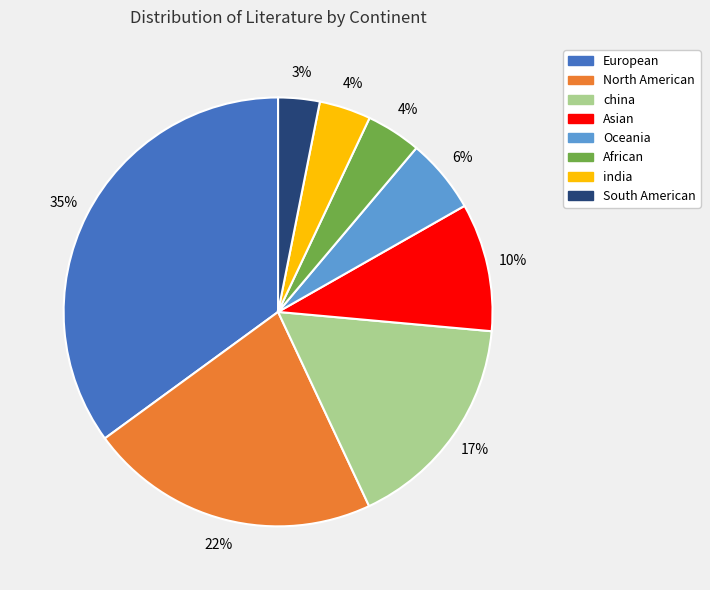

Approximately how many times larger is the value at Asian compared to india?

2.5